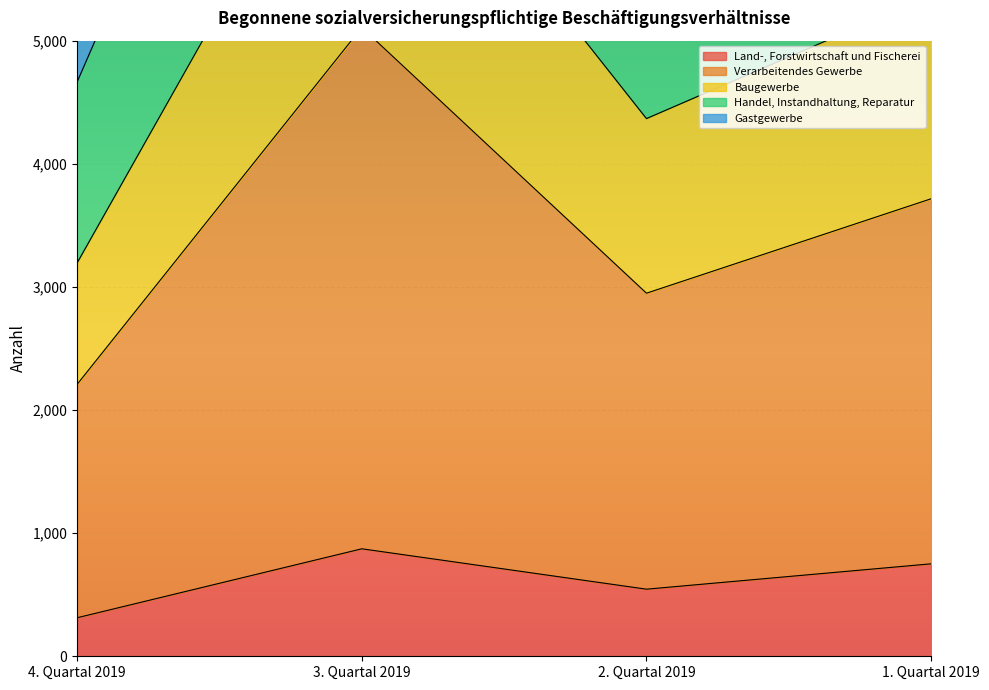

Which category has the lowest value in the Land-, Forstwirtschaft und Fischerei series?

4. Quartal 2019